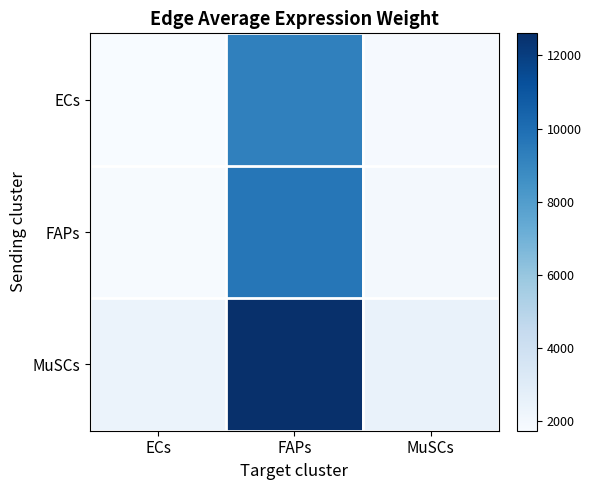

Reading left to right, extract all data points from this chart.

ECs: ECs=1731.7	FAPs=9209.9	MuSCs=1818.6
FAPs: ECs=1811.2	FAPs=9632.8	MuSCs=1902.1
MuSCs: ECs=2369.8	FAPs=12603.8	MuSCs=2488.8